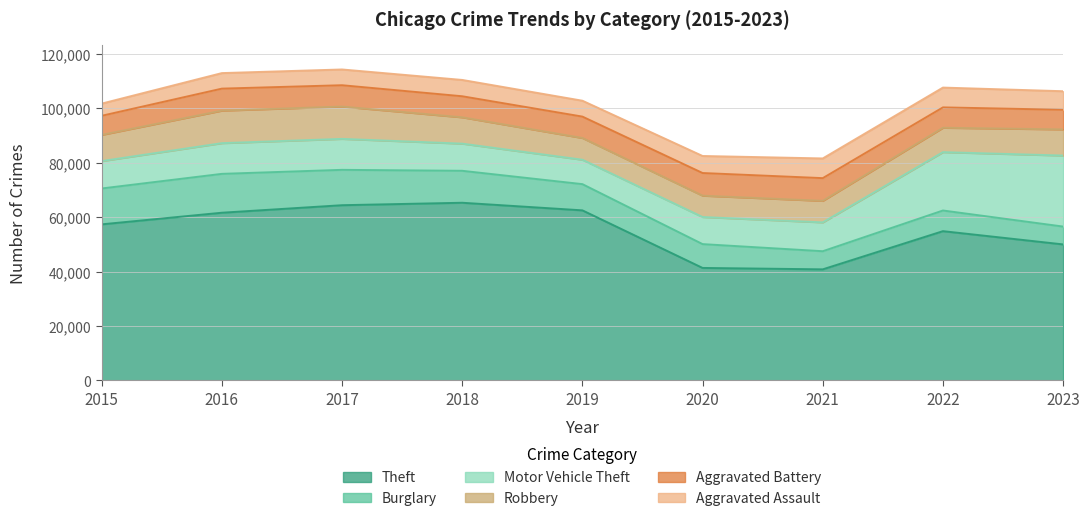

Is the value of Theft at 2016 greater than the value of Robbery at 2018?

Yes